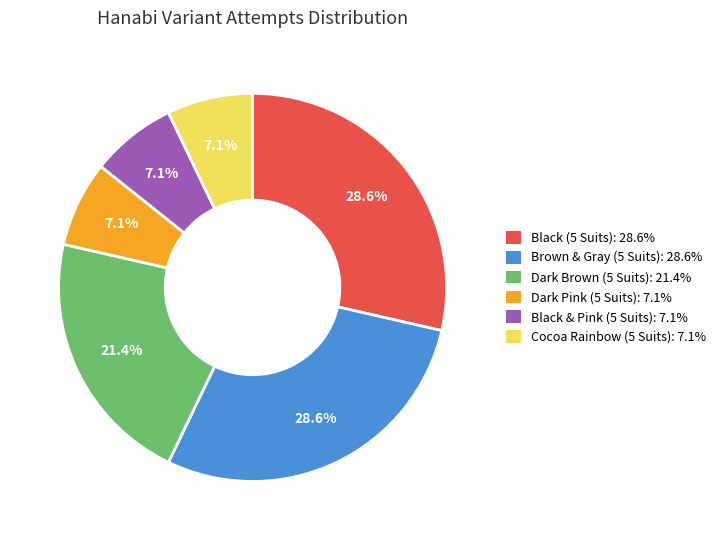

To the nearest percent, what is the average slice percentage?

17%